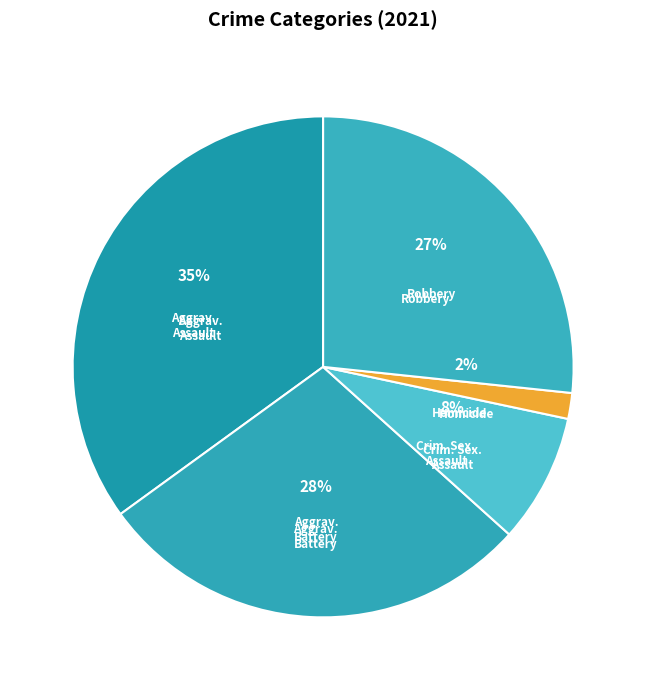

To the nearest percent, what percentage of the pie is Homicide?

2%